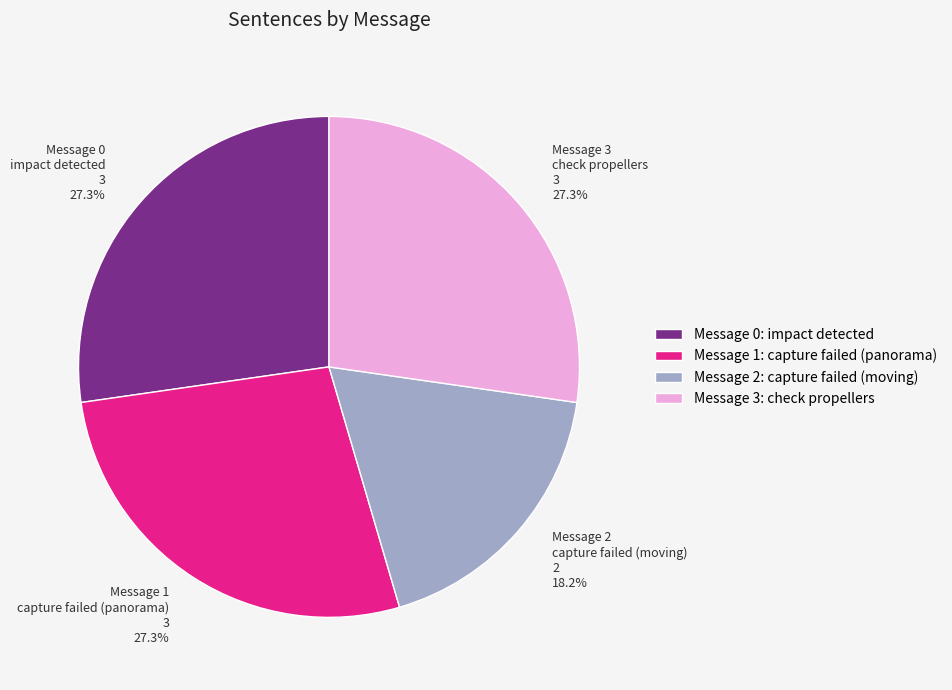

Do Message 2 capture failed (moving) and Message 3 check propellers together represent more than half of the pie?

No